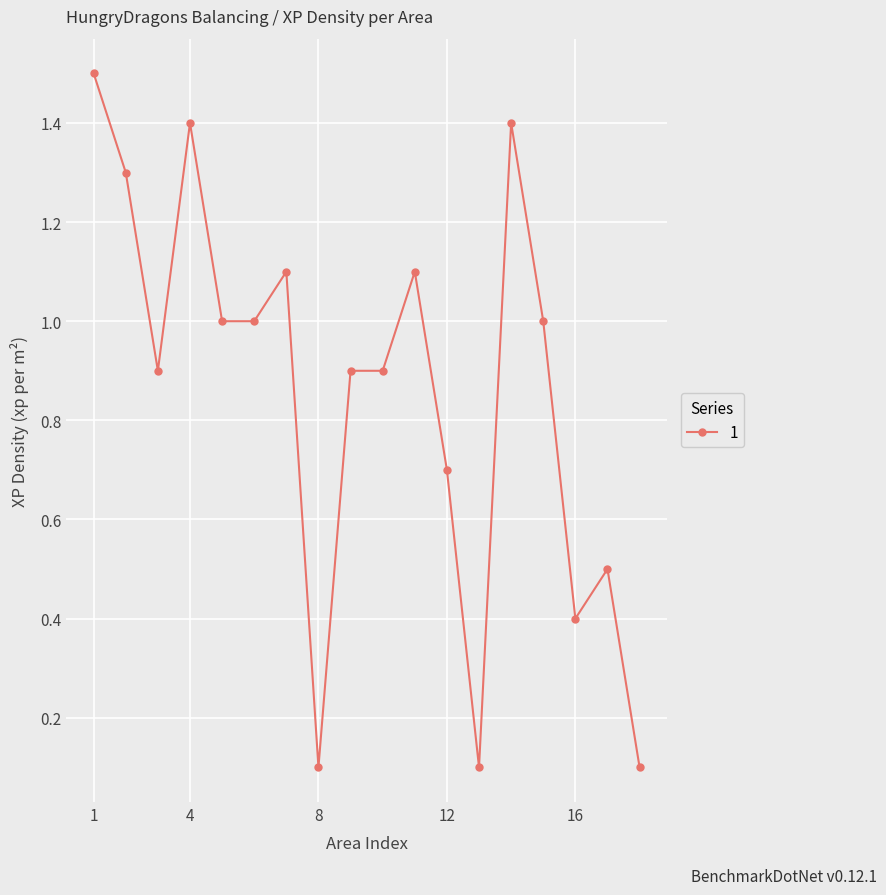

What is the value of the 18th point from the left?

0.1